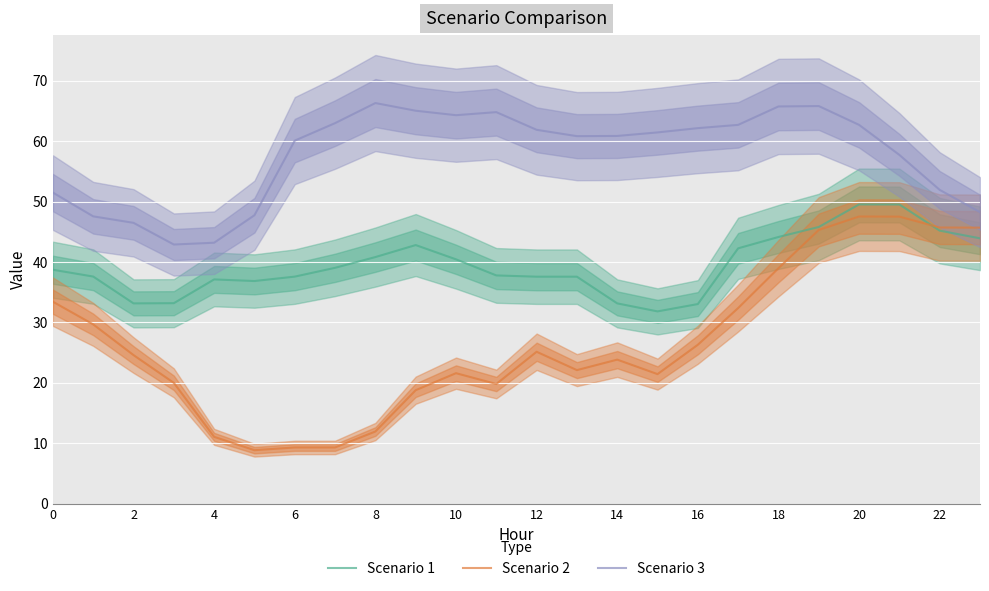

Which series changed the most between 14 and 20?

Scenario 2